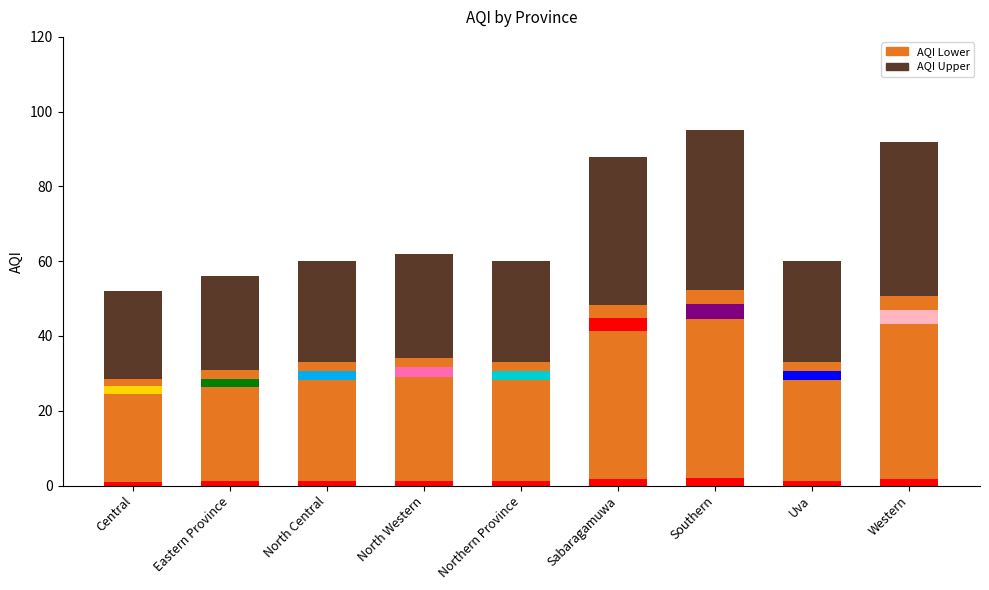

Where is AQI Lower nearest to the value 40?

North Western